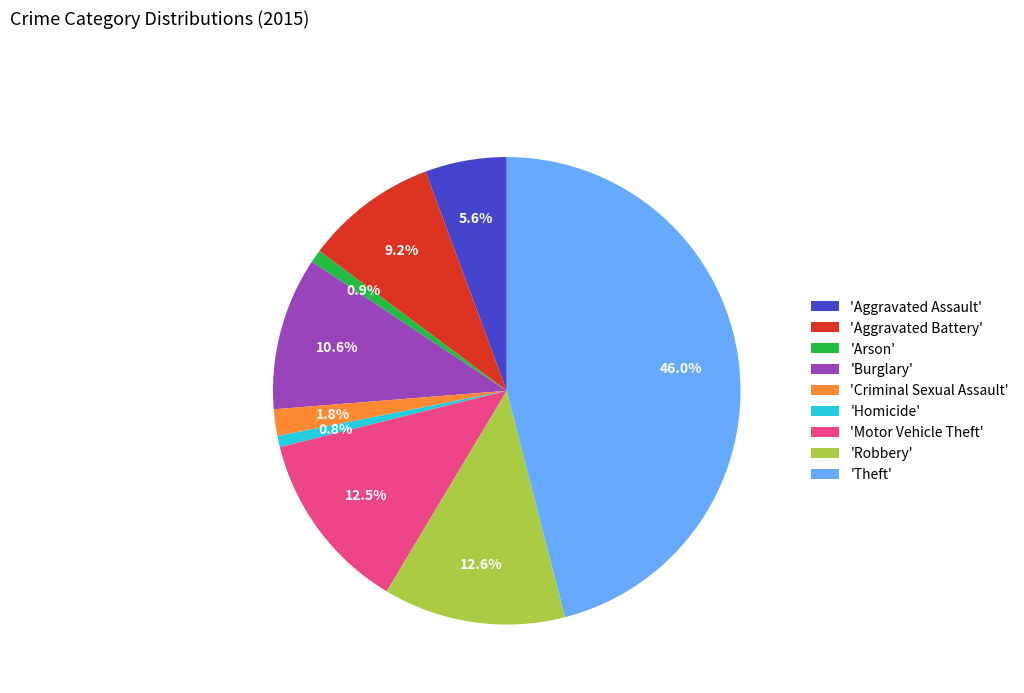

How many segments does this pie chart have?

9